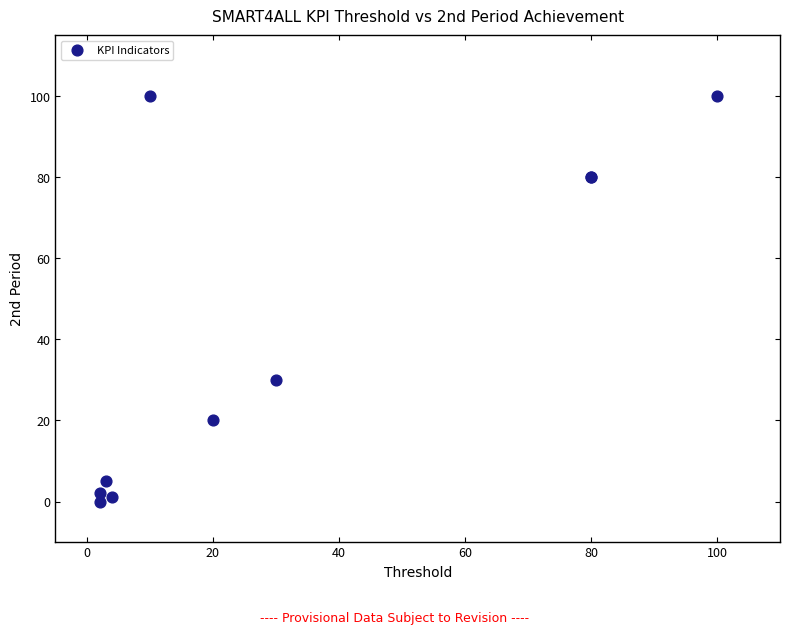

What Y value in the scatter plot is closest to 50?

30